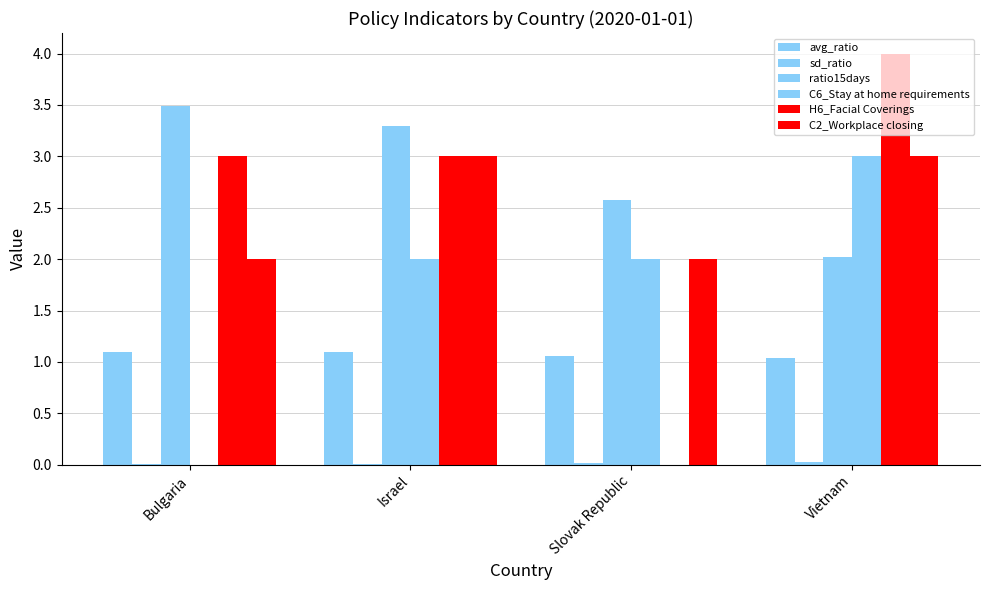

Which series has the widest spread of values?

H6_Facial Coverings